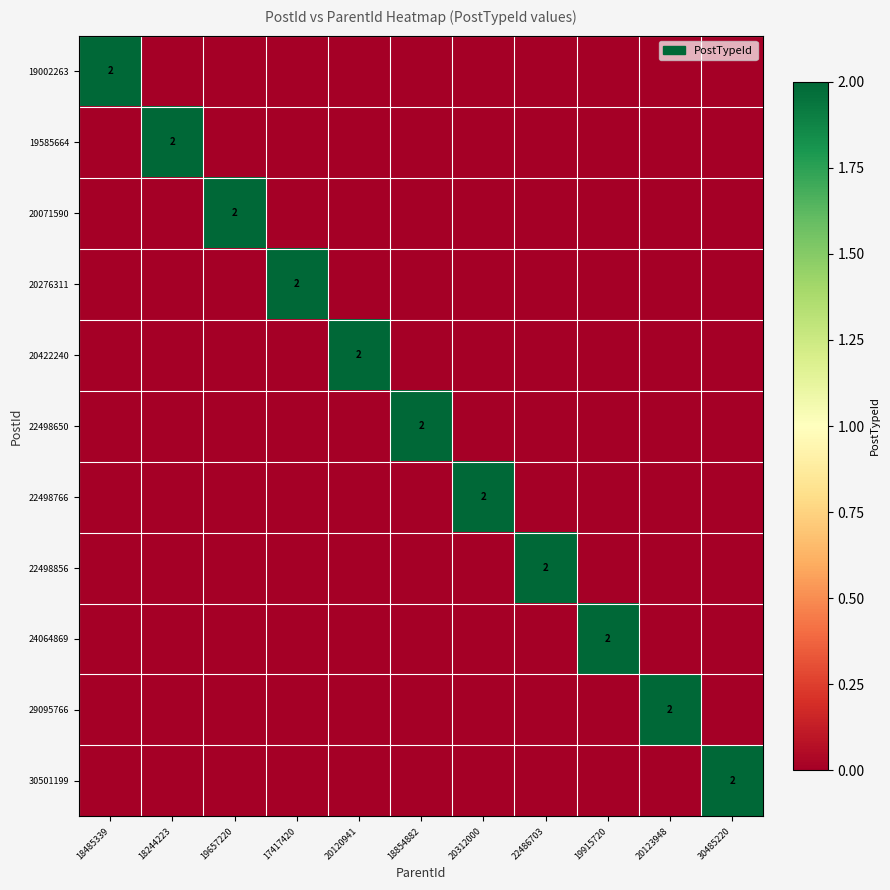

At how many categories does at least one series exceed 0?

11